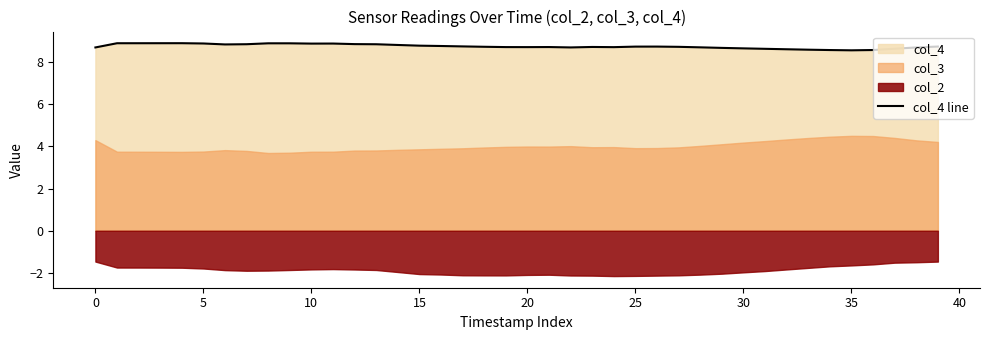

Count the values in the range 8 to 9.

40